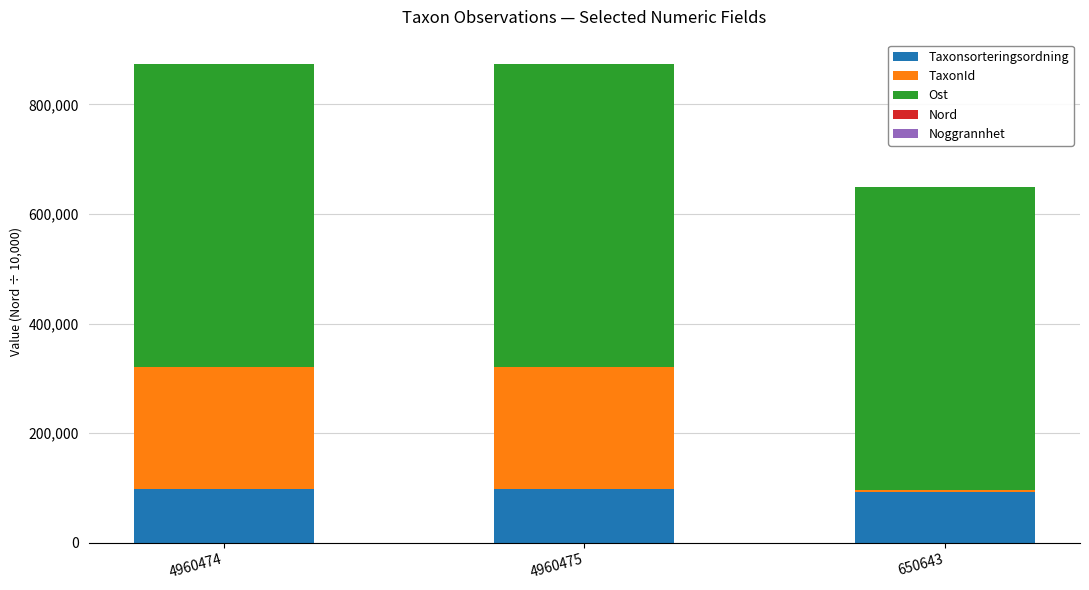

Are the bars horizontal?

No